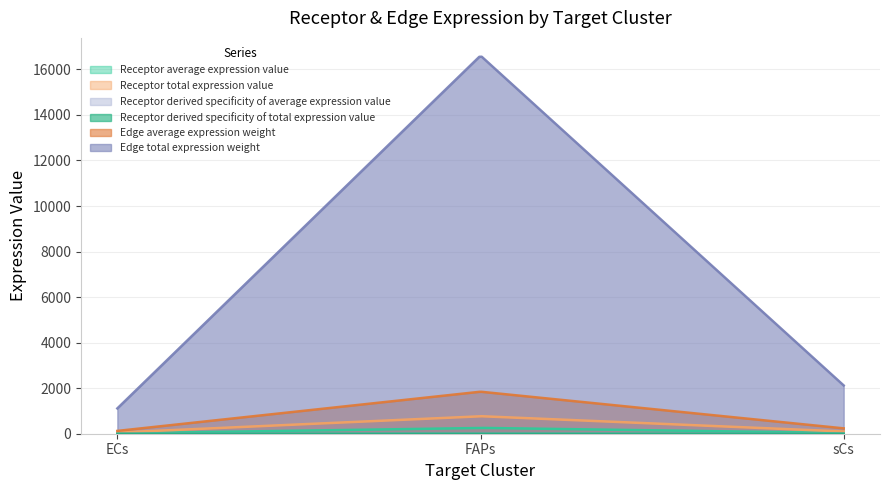

What is the average value of the Receptor derived specificity of total expression value series?

0.3